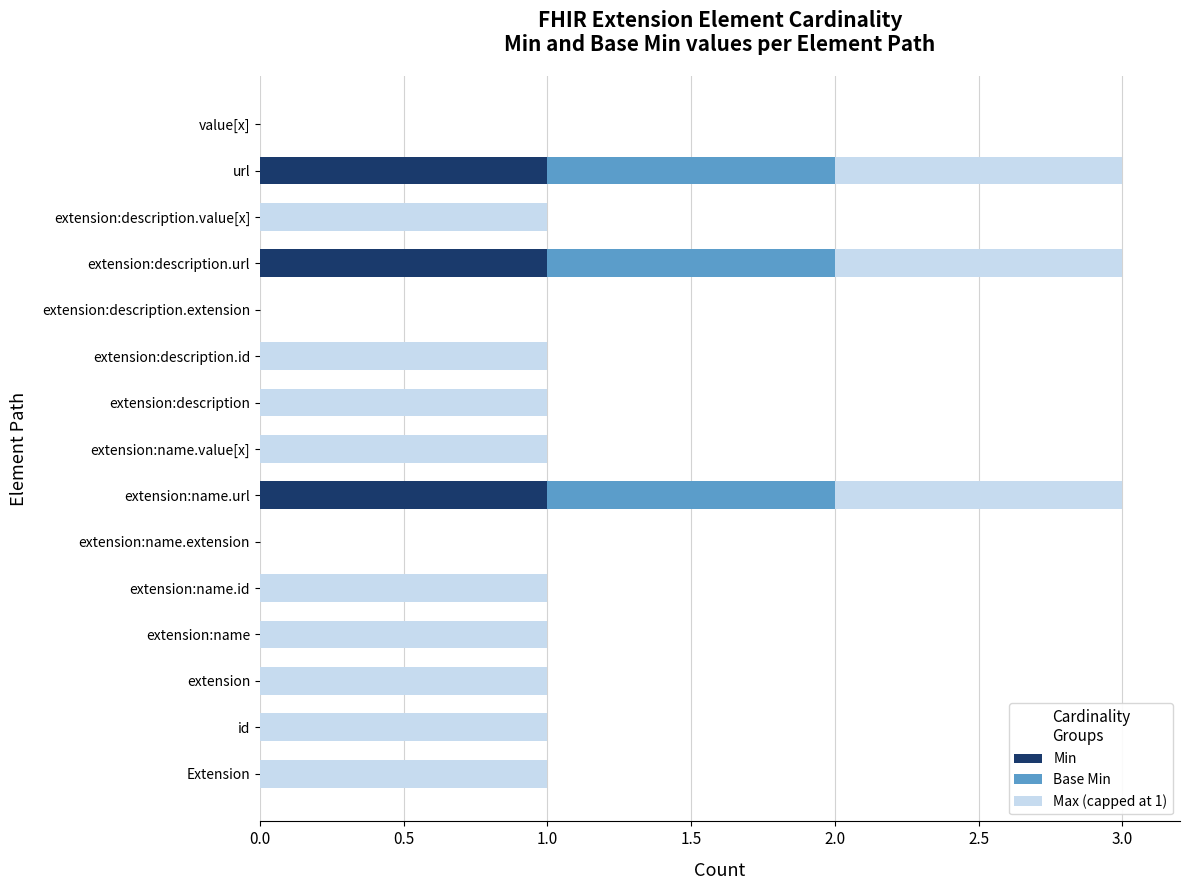

How many data points does each series have?

15